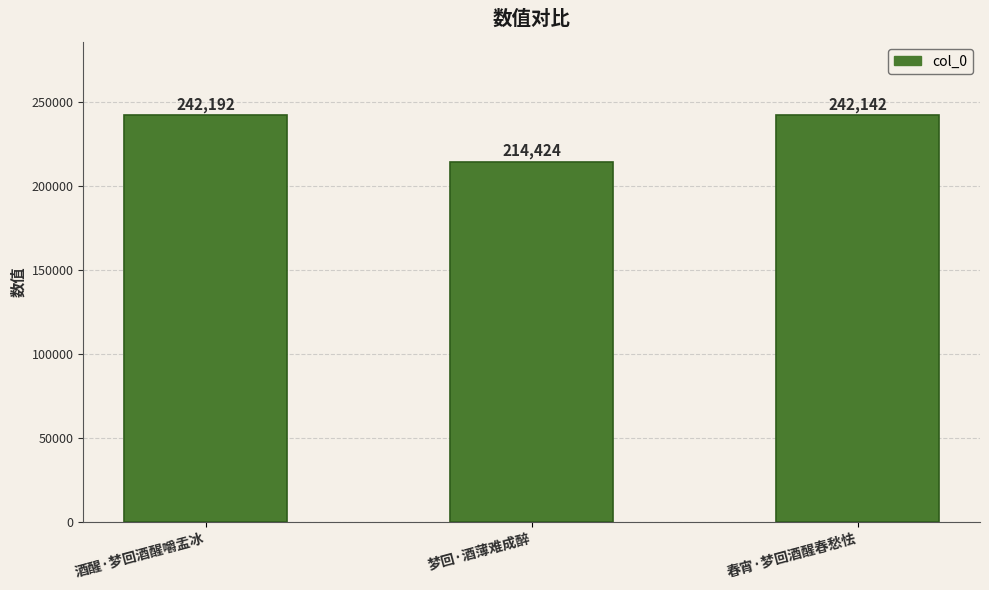

What is the label of the 3rd bar from the right?

酒醒·梦回酒醒嚼盂冰